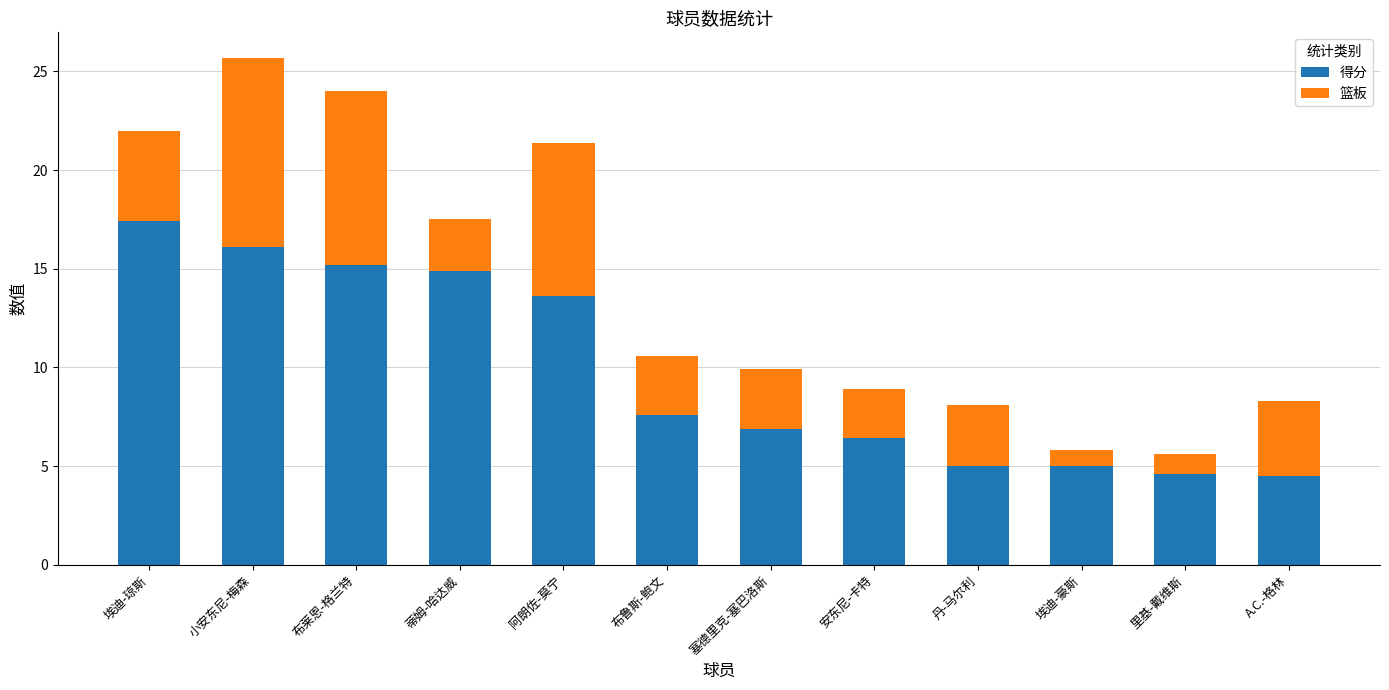

What is the average value of the 得分 series?

9.8